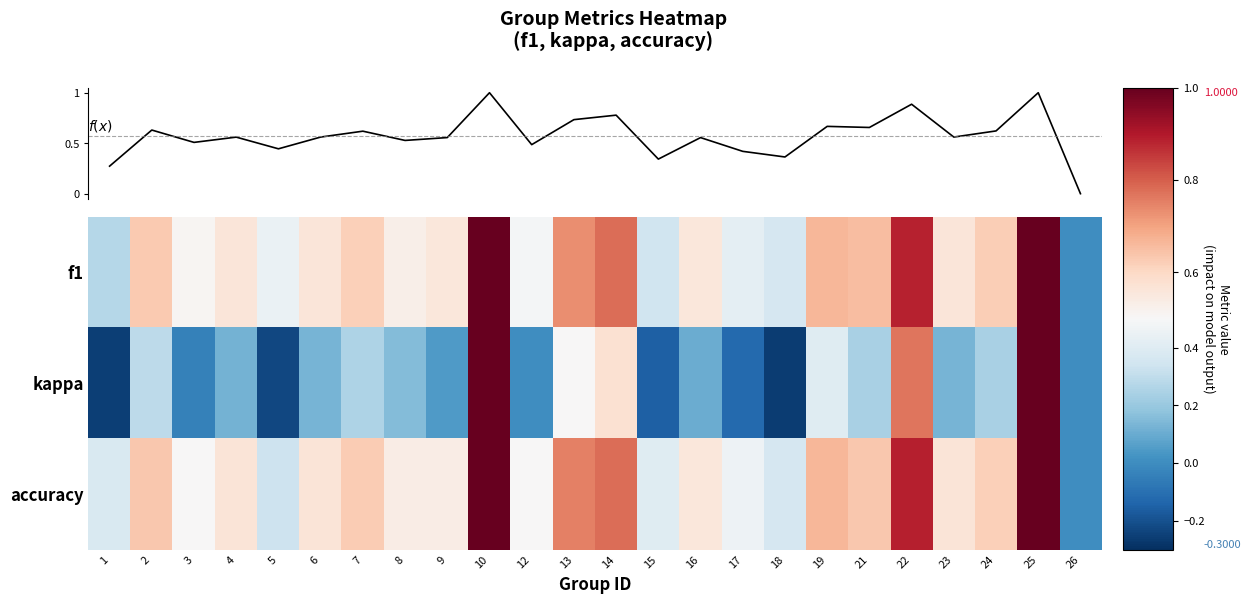

Reading left to right, what are all the values shown in this chart?

f1: 1=0.3	2=0.6	3=0.5	4=0.6	5=0.4	6=0.6	7=0.6	8=0.5	9=0.6	10=1.0	12=0.5	13=0.7	14=0.8	15=0.3	16=0.6	17=0.4	18=0.4	19=0.7	21=0.7	22=0.9	23=0.6	24=0.6	25=1.0	26=0.0
kappa: 1=-0.2	2=0.3	3=-0.0	4=0.1	5=-0.2	6=0.1	7=0.2	8=0.2	9=0.0	10=1.0	12=0.0	13=0.5	14=0.6	15=-0.2	16=0.1	17=-0.1	18=-0.3	19=0.4	21=0.2	22=0.8	23=0.1	24=0.2	25=1.0	26=0.0
accuracy: 1=0.4	2=0.6	3=0.5	4=0.6	5=0.3	6=0.6	7=0.6	8=0.5	9=0.5	10=1.0	12=0.5	13=0.8	14=0.8	15=0.4	16=0.6	17=0.5	18=0.4	19=0.7	21=0.6	22=0.9	23=0.6	24=0.6	25=1.0	26=0.0